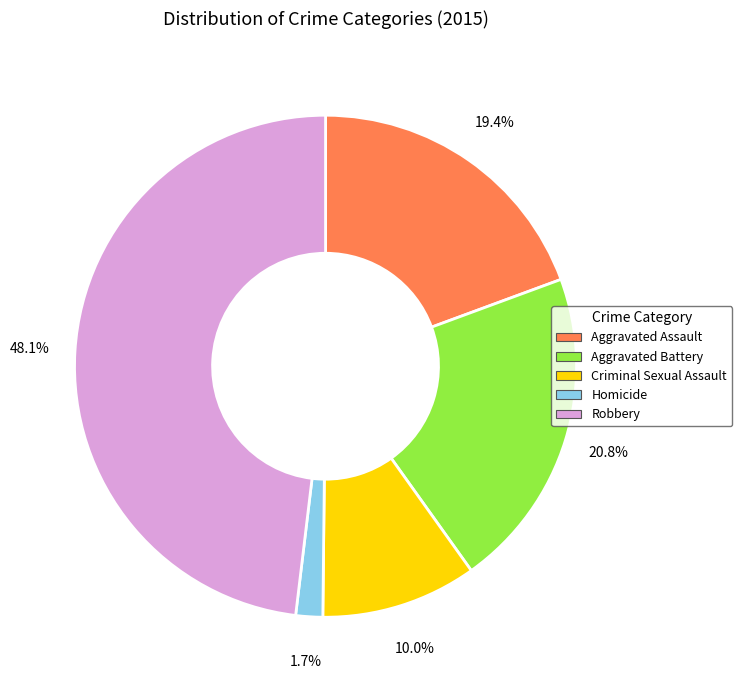

To the nearest percent, what is the difference between the largest and smallest slice percentages?

46%